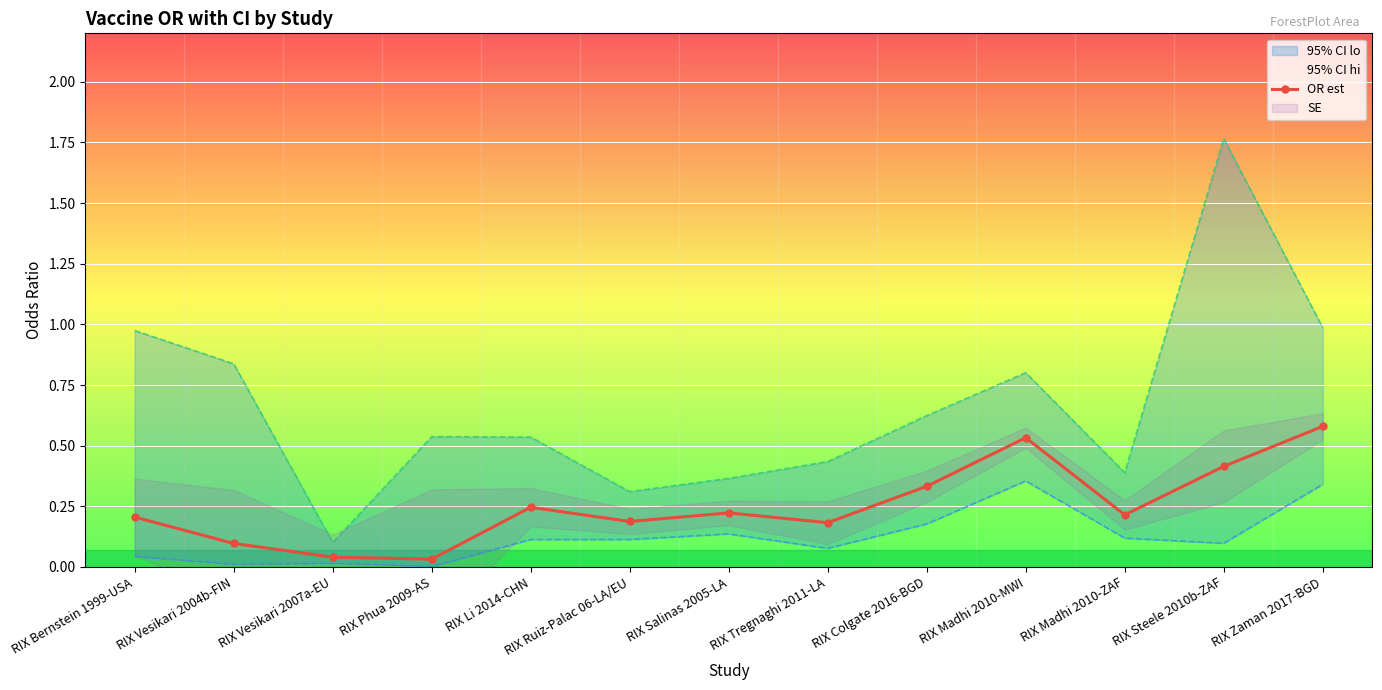

Reading left to right, transcribe all the data shown in this chart.

RIX Bernstein 1999-USA=0.2	RIX Vesikari 2004b-FIN=0.1	RIX Vesikari 2007a-EU=0.0	RIX Phua 2009-AS=0.0	RIX Li 2014-CHN=0.2	RIX Ruiz-Palac 06-LA/EU=0.2	RIX Salinas 2005-LA=0.2	RIX Tregnaghi 2011-LA=0.2	RIX Colgate 2016-BGD=0.3	RIX Madhi 2010-MWI=0.5	RIX Madhi 2010-ZAF=0.2	RIX Steele 2010b-ZAF=0.4	RIX Zaman 2017-BGD=0.6